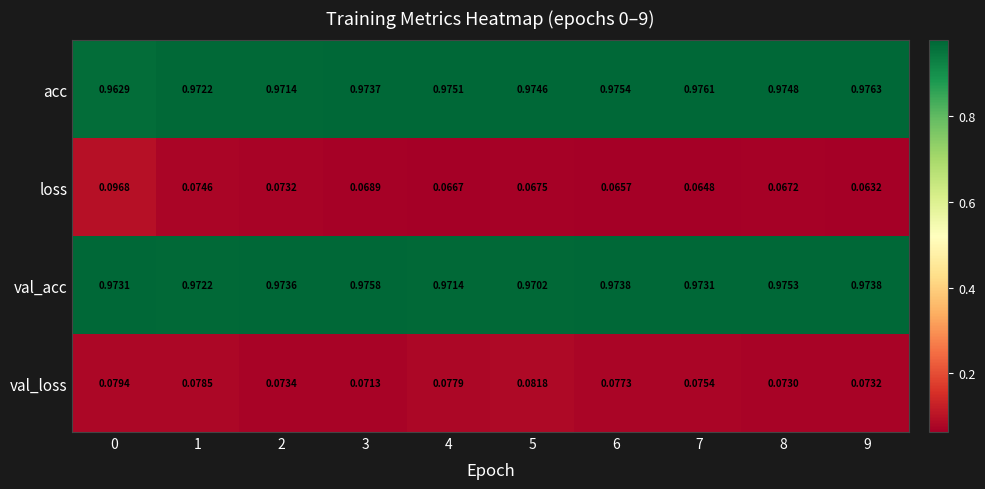

Between 1 and 8, which series saw the biggest shift?

loss